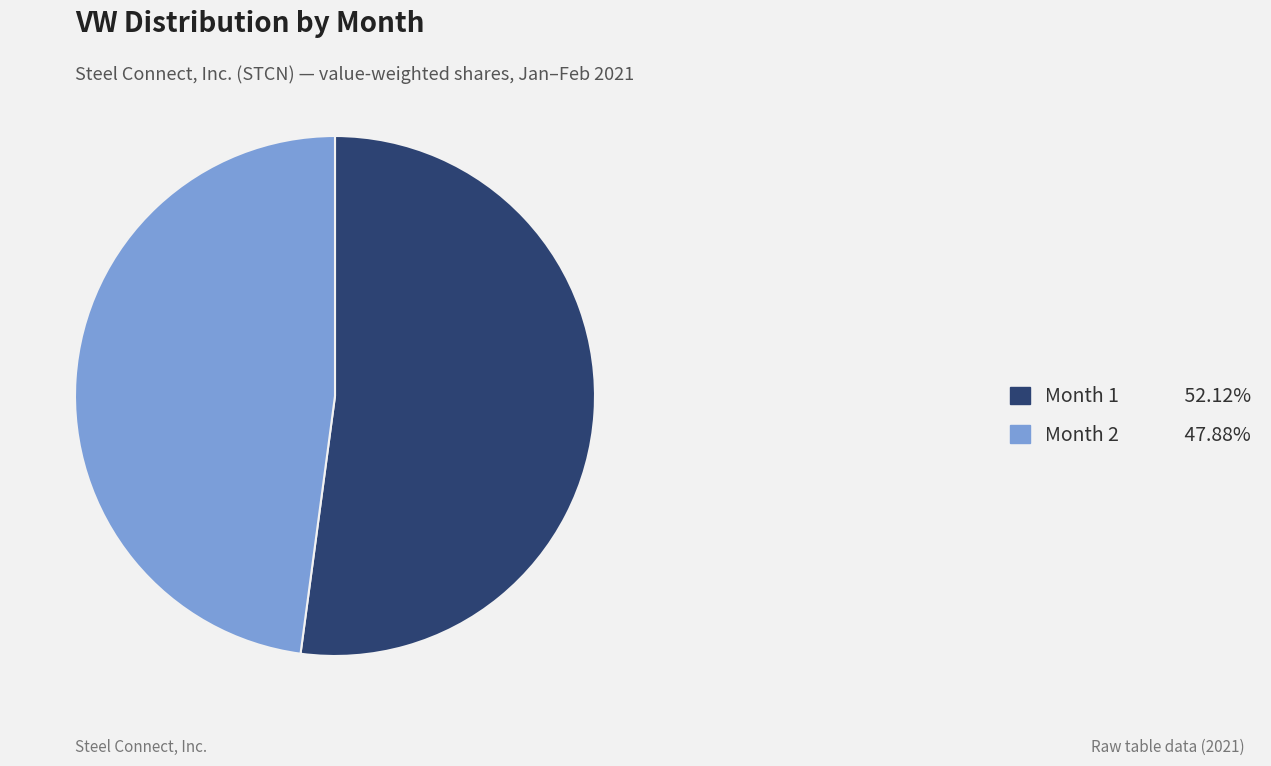

What is the ratio of the value at Month 1 52.12% to the value at Month 2 47.88%?

1.1